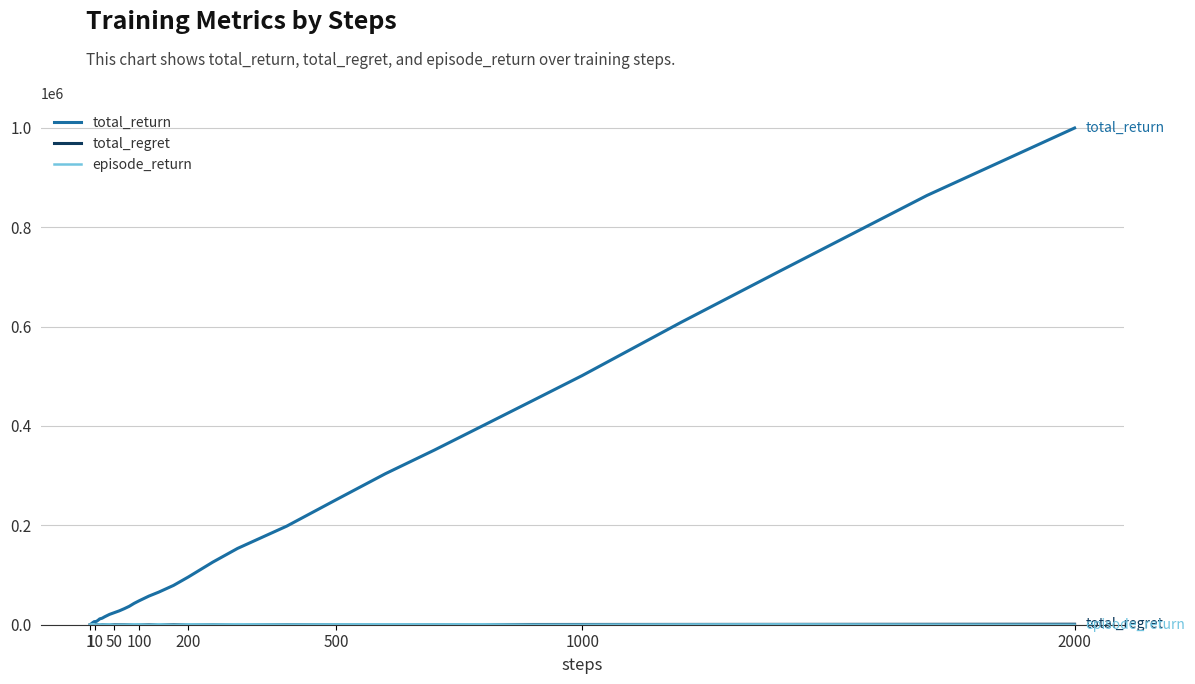

What is the maximum value for total_return?

999400.0